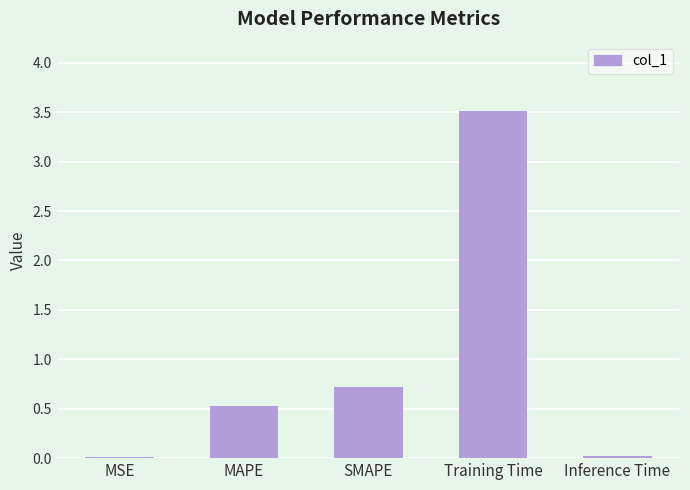

Which label corresponds to the largest value in the chart?

Training Time